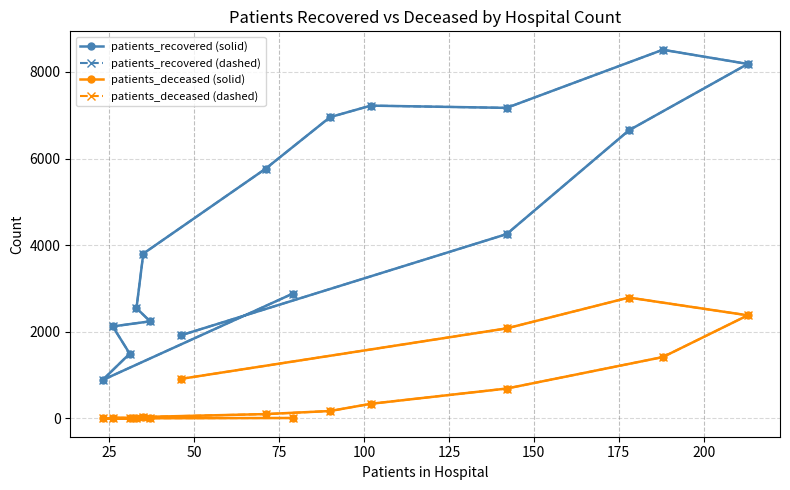

What is the sum of the patients_deceased (solid) values at 75 and 125?

33